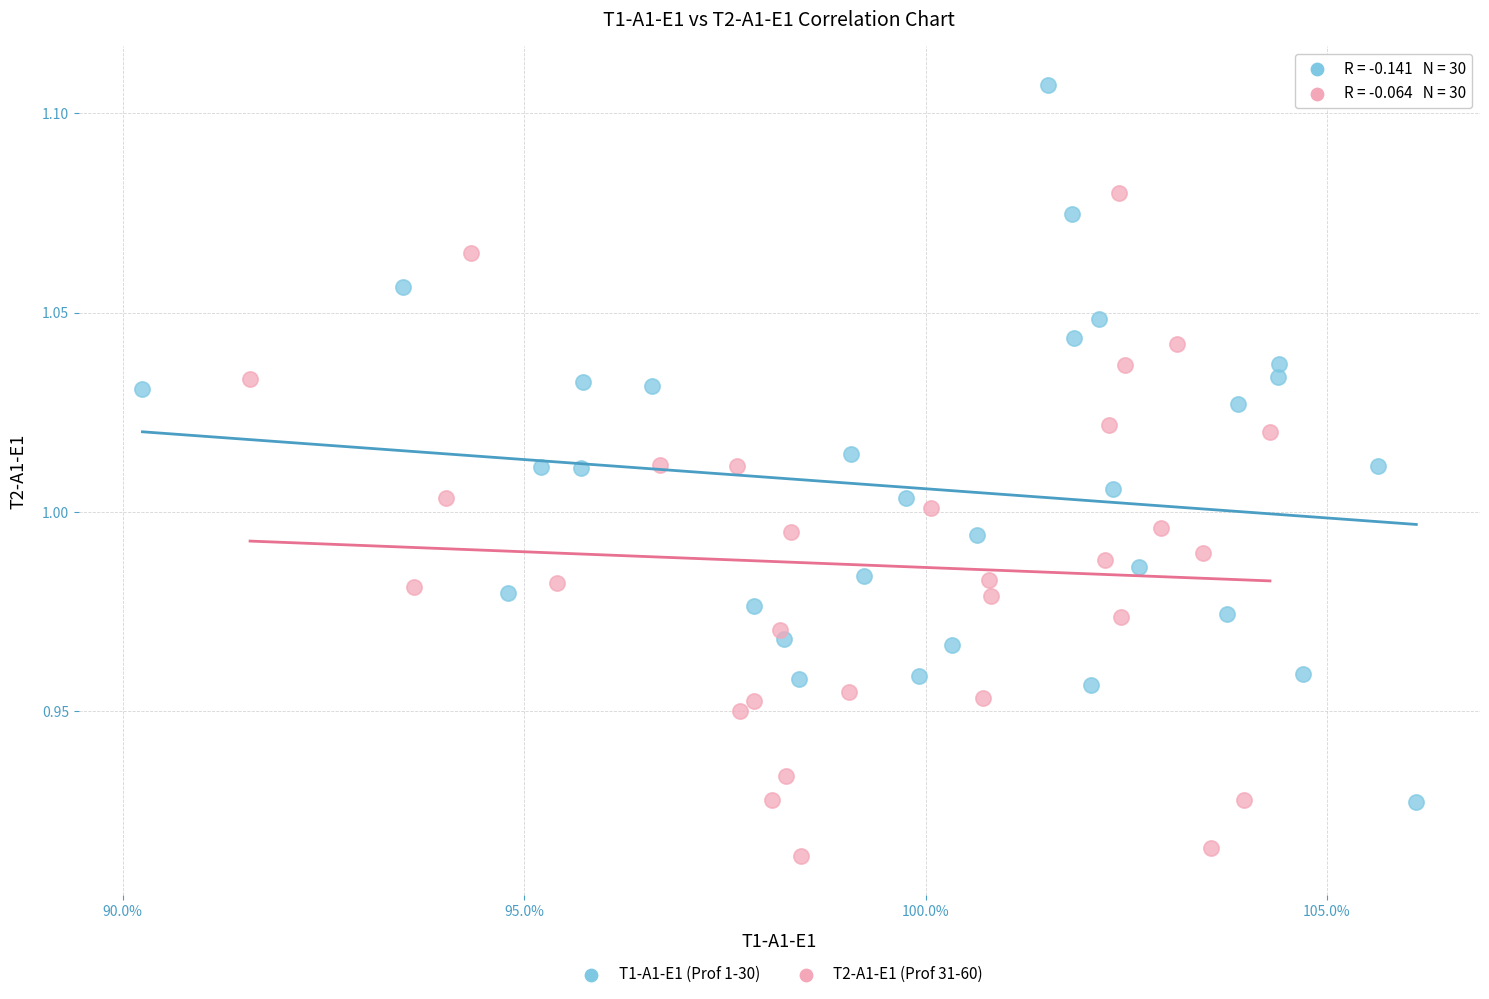

Which series reaches the maximum Y coordinate?

T1-A1-E1 (Prof 1-30)